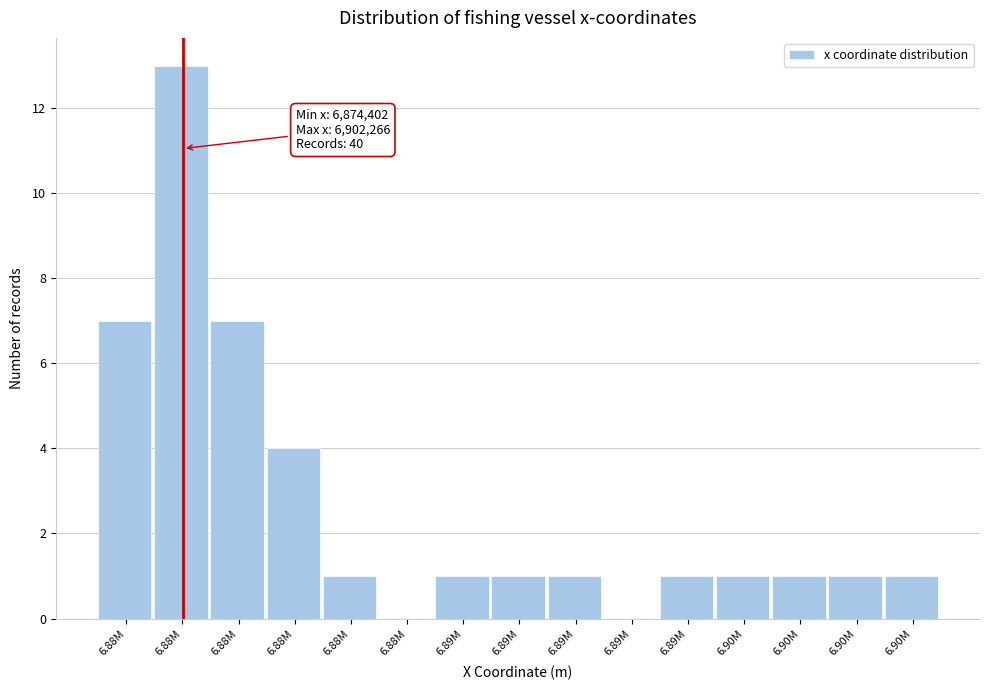

Are the bars horizontal?

No